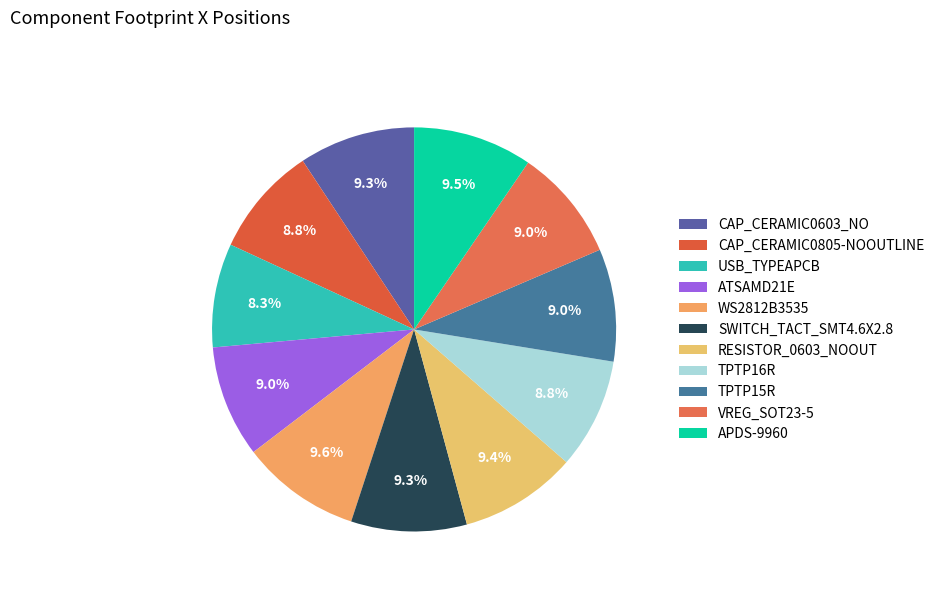

What is the total percentage of ATSAMD21E and VREG_SOT23-5?

18.0%